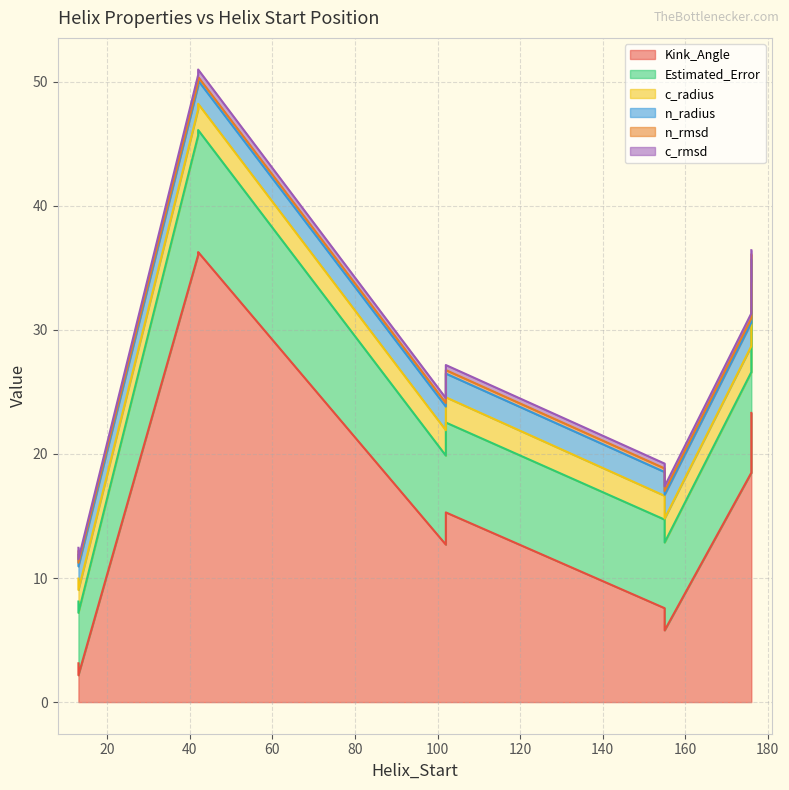

What is the difference between the maximum and second lowest values in the c_rmsd series?

0.3